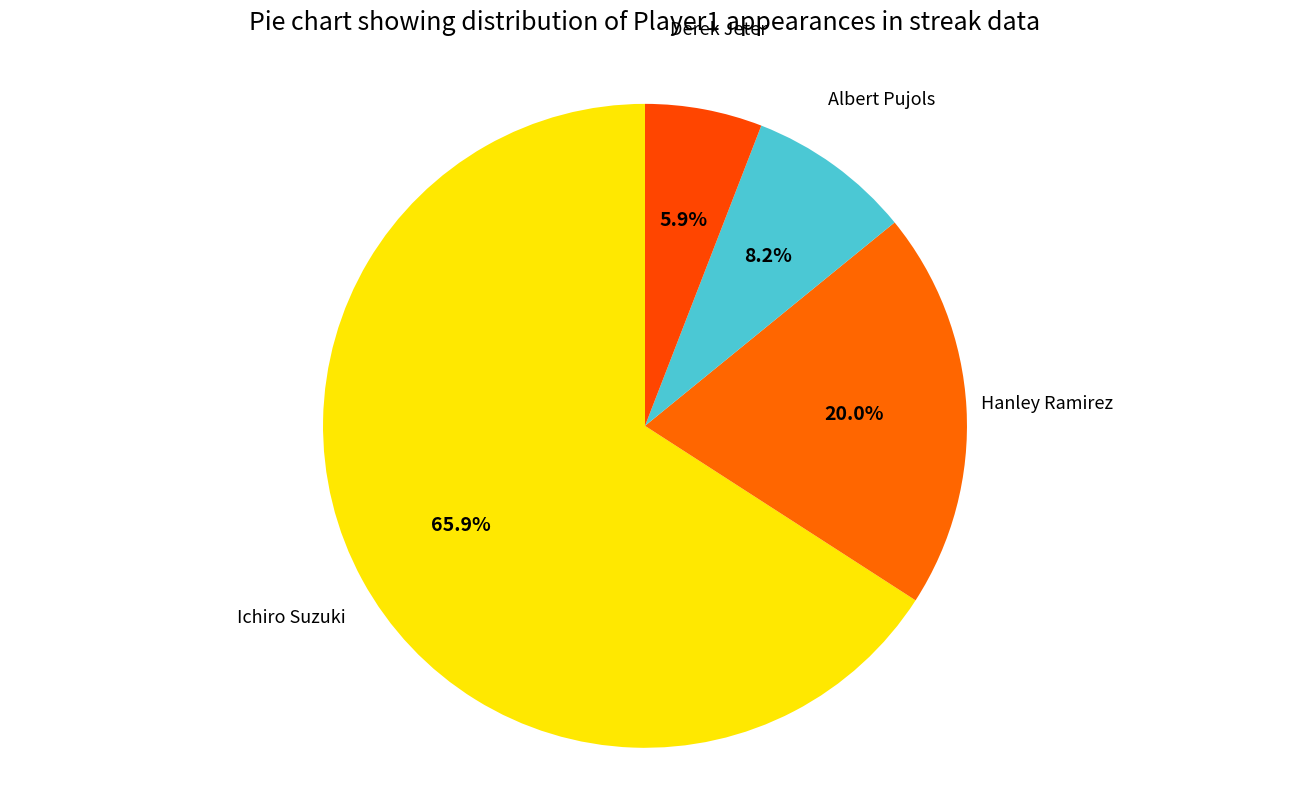

Rank the categories by value from highest to lowest.

Ichiro Suzuki, Hanley Ramirez, Albert Pujols, Derek Jeter